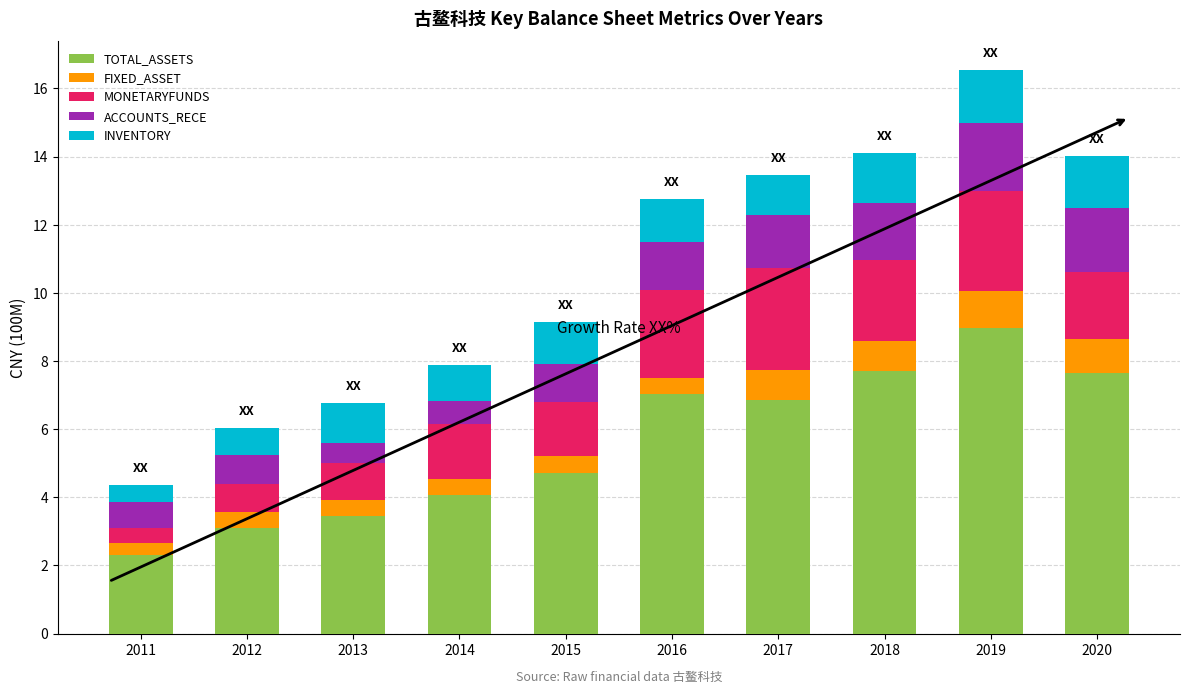

What are all the series names shown in the legend?

TOTAL_ASSETS, FIXED_ASSET, MONETARYFUNDS, ACCOUNTS_RECE, INVENTORY